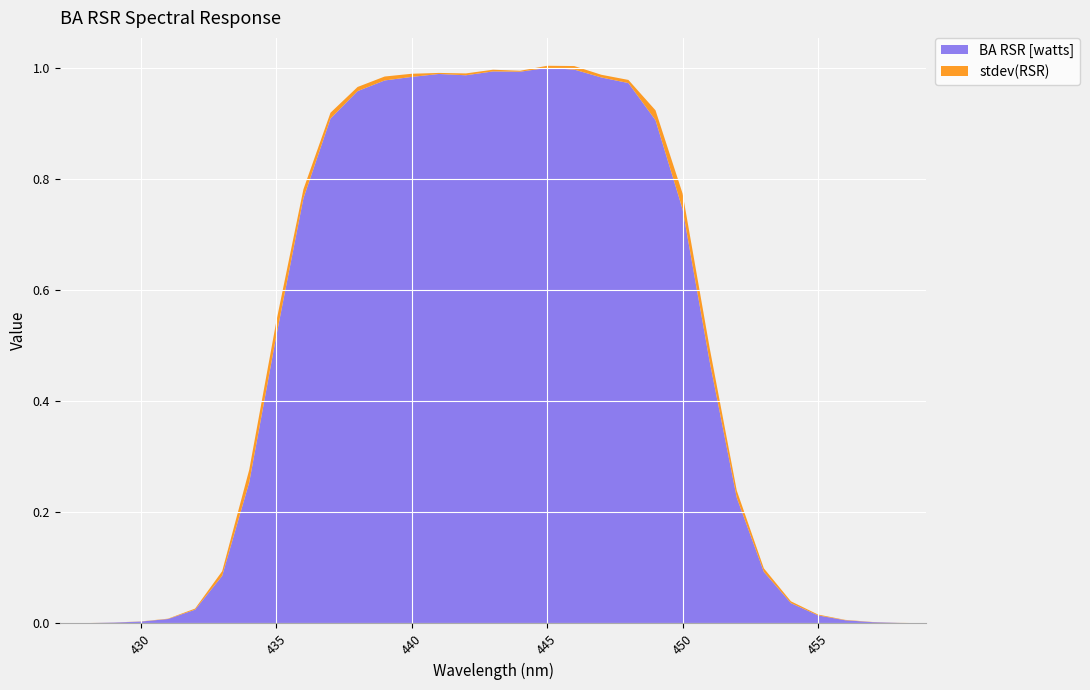

Reading right to left, extract all data points from this chart.

BA RSR [watts]: 459=0.0	458=0.0	457=0.0	456=0.0	455=0.0	454=0.0	453=0.1	452=0.2	451=0.5	450=0.7	449=0.9	448=1.0	447=1.0	446=1.0	445=1.0	444=1.0	443=1.0	442=1.0	441=1.0	440=1.0	439=1.0	438=1.0	437=0.9	436=0.8	435=0.5	434=0.3	433=0.1	432=0.0	431=0.0	430=0.0	429=0.0	428=0.0	427=0.0
stdev(RSR): 459=0.0	458=0.0	457=0.0	456=0.0	455=0.0	454=0.0	453=0.0	452=0.0	451=0.0	450=0.0	449=0.0	448=0.0	447=0.0	446=0.0	445=0.0	444=0.0	443=0.0	442=0.0	441=0.0	440=0.0	439=0.0	438=0.0	437=0.0	436=0.0	435=0.0	434=0.0	433=0.0	432=0.0	431=0.0	430=0.0	429=0.0	428=0.0	427=0.0